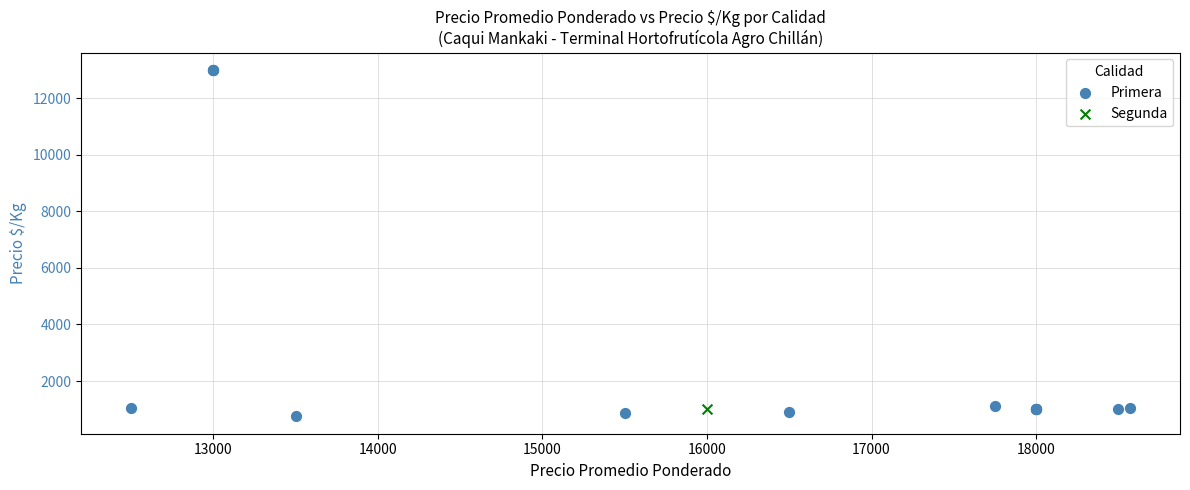

What are all the series names shown in the legend?

Primera, Segunda